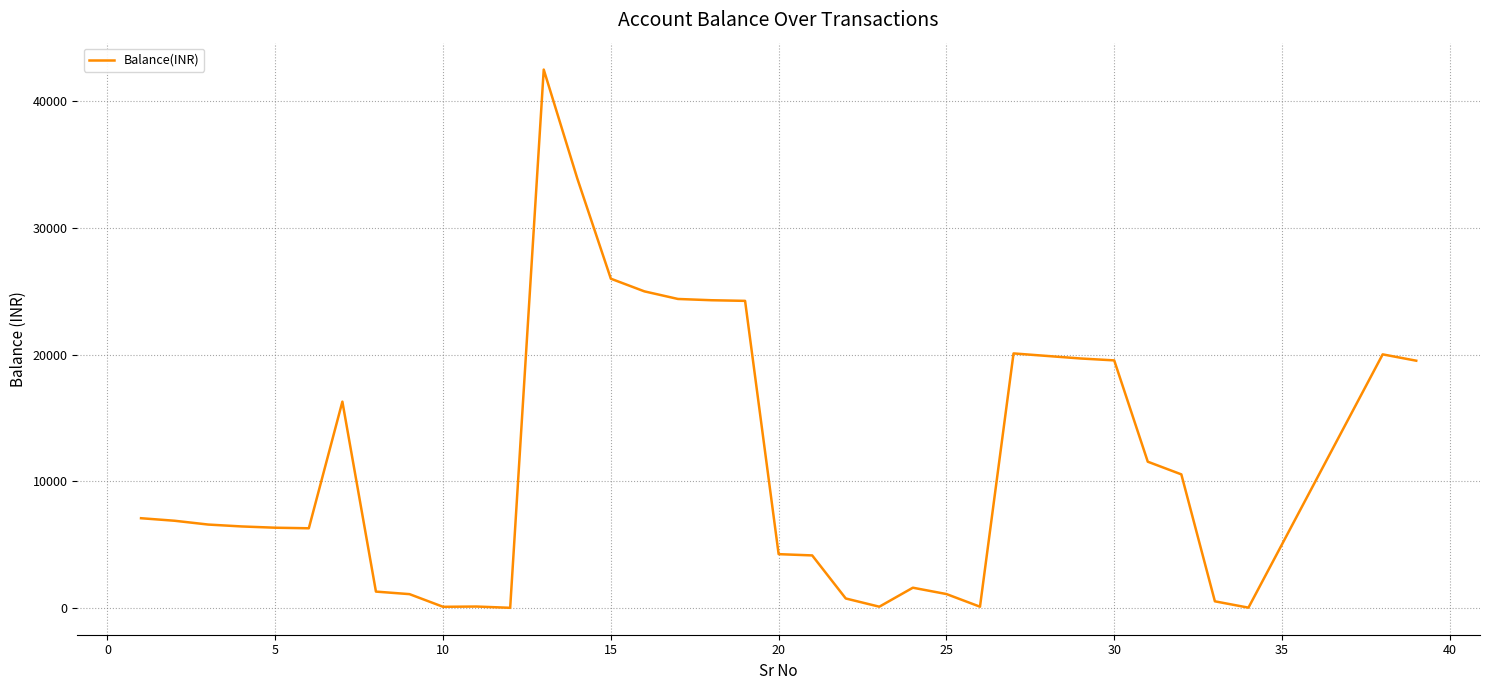

What is the greatest value displayed?

42506.7